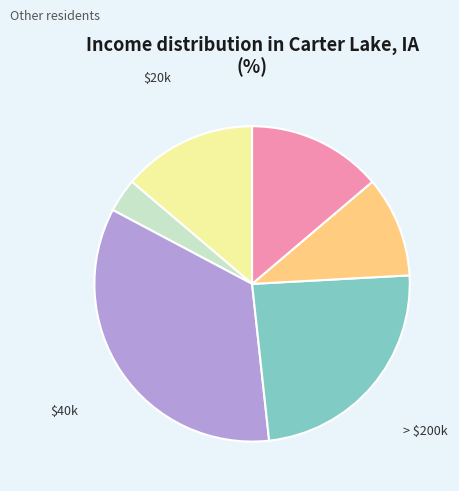

Is there a majority slice in this chart?

No